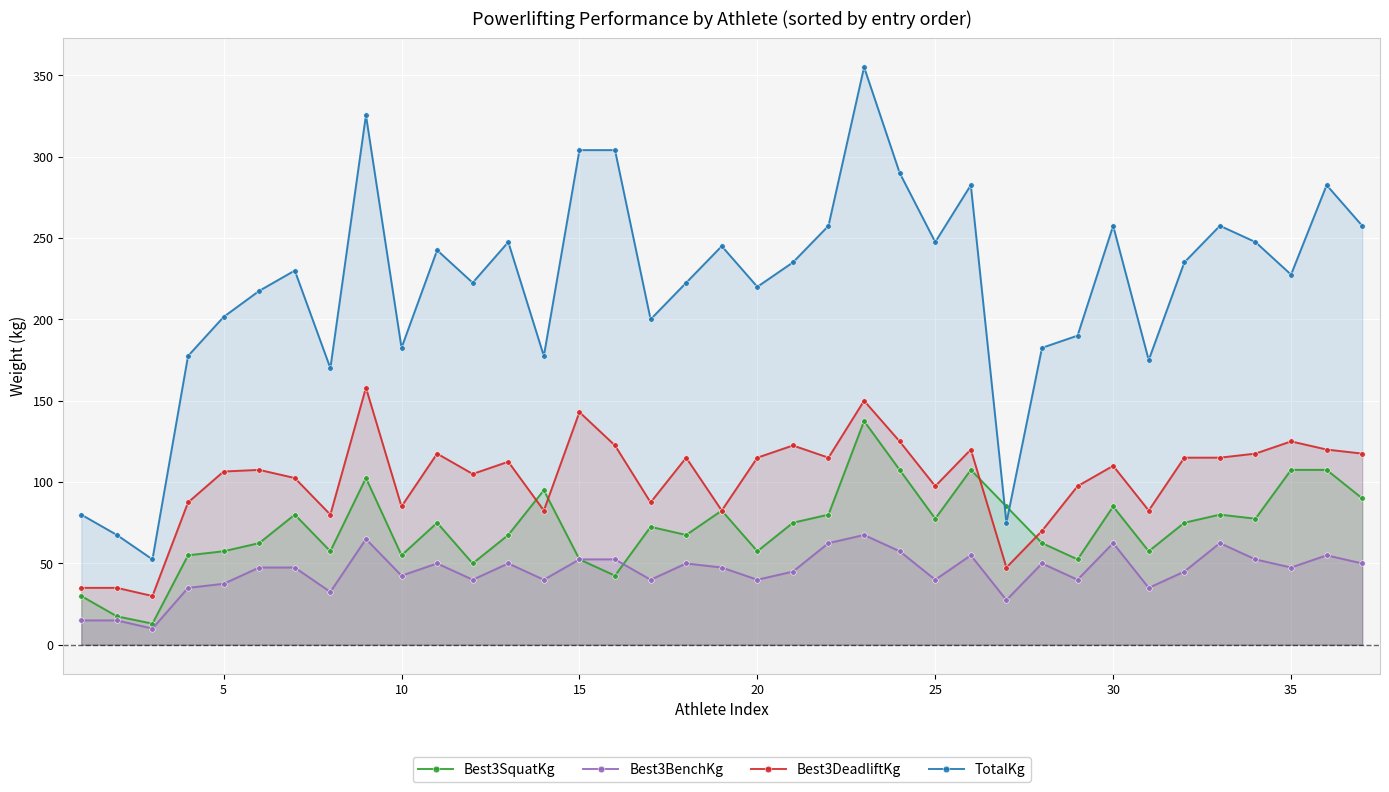

True or false: TotalKg and Best3BenchKg cross at least once.

False